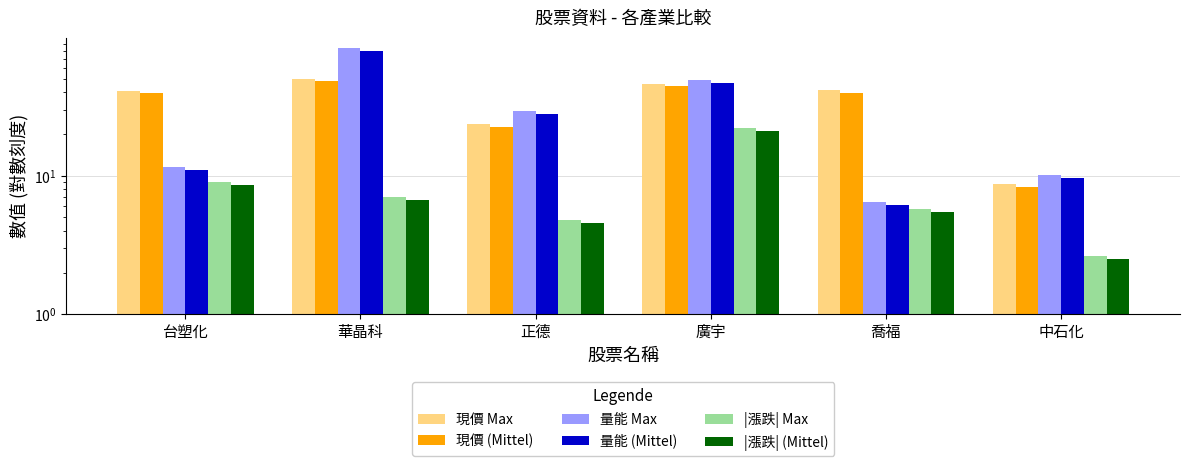

What is the label of the 4th bar from the right?

正德